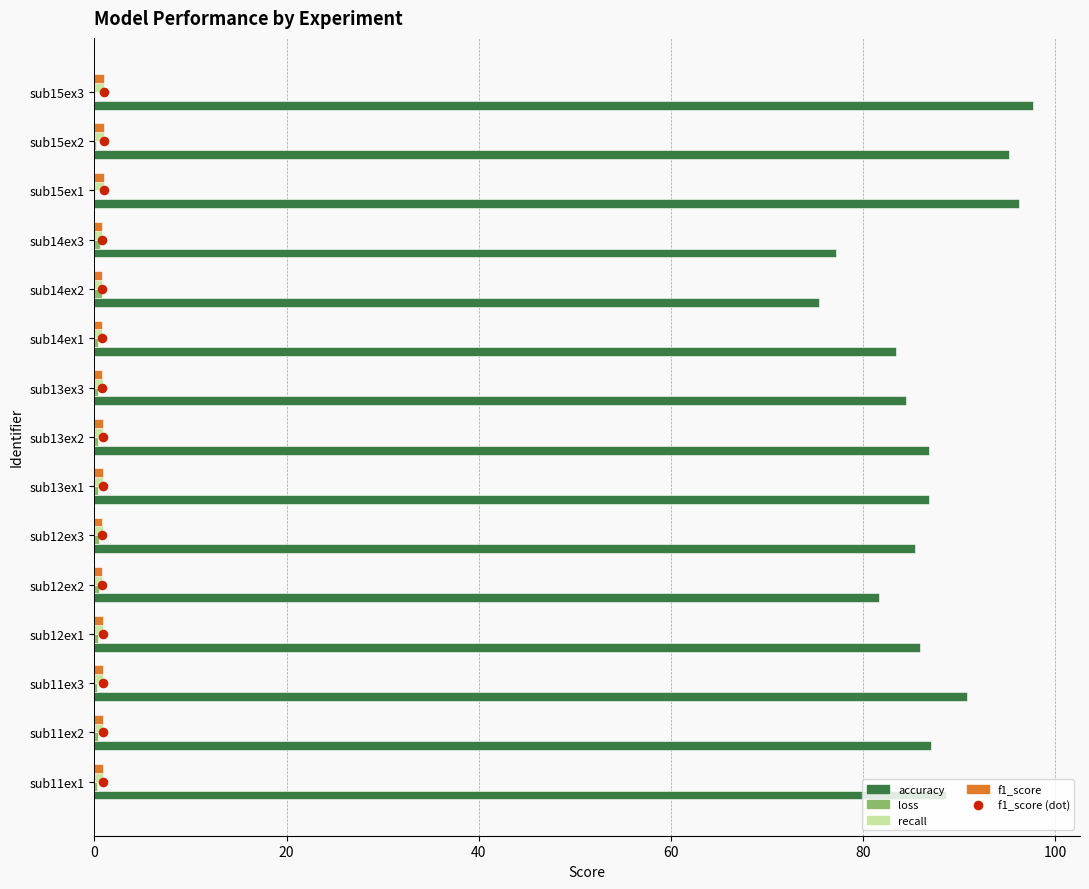

What are all the series names shown in the legend?

accuracy, loss, recall, f1_score, f1_score (dot)